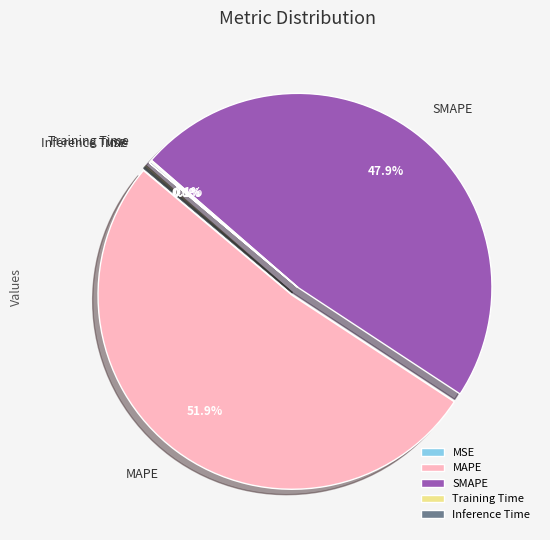

How much of the chart is everything except MAPE?

48.1%